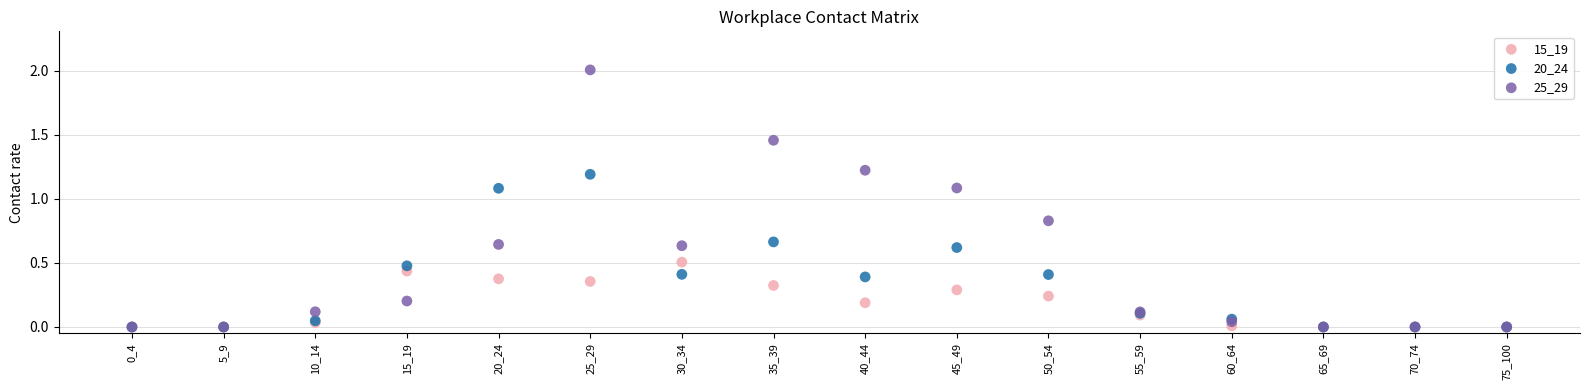

What are all the series names shown in the legend?

15_19, 20_24, 25_29